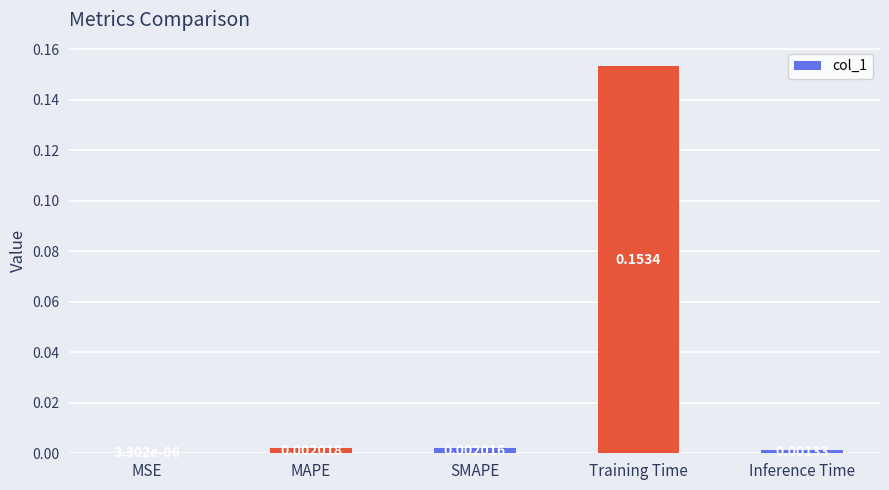

Are the bars horizontal?

No